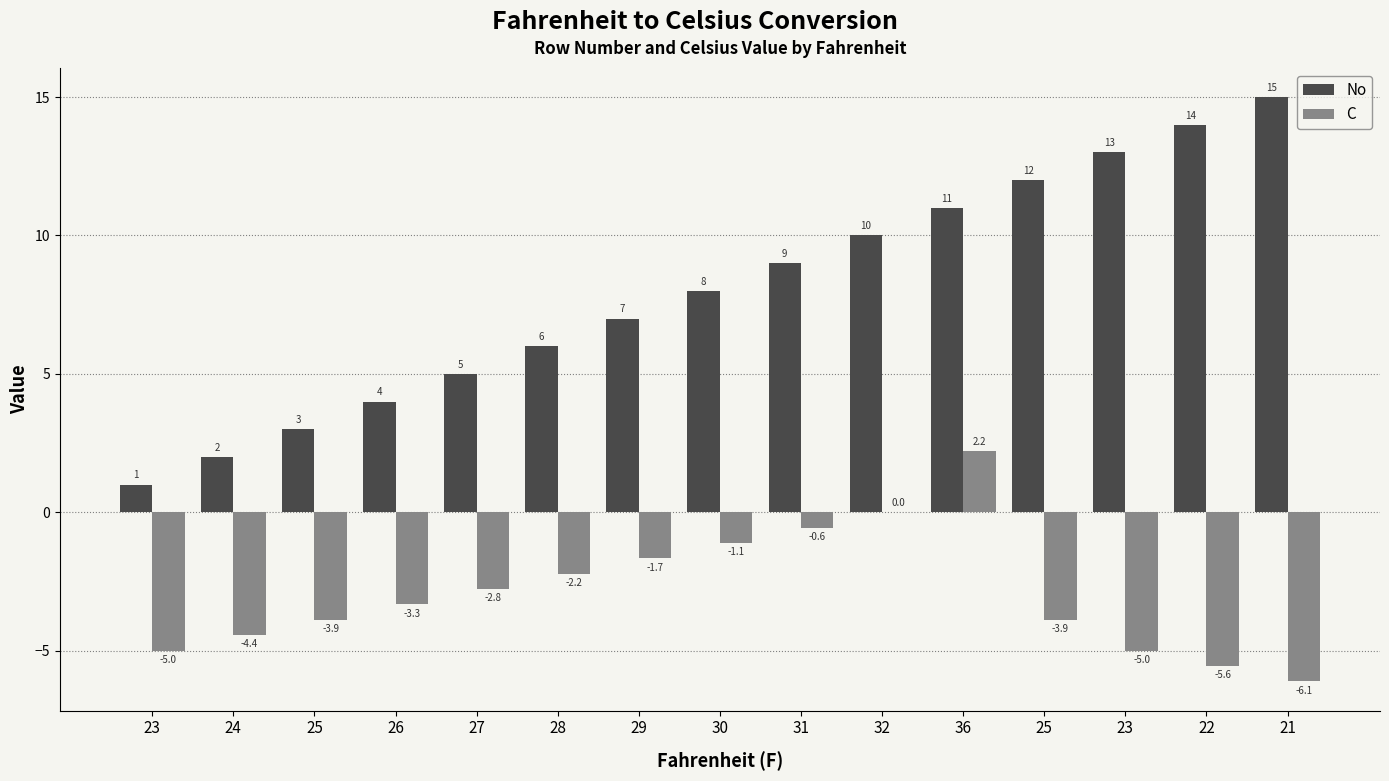

At 30, list the series in order from largest to smallest.

No, C